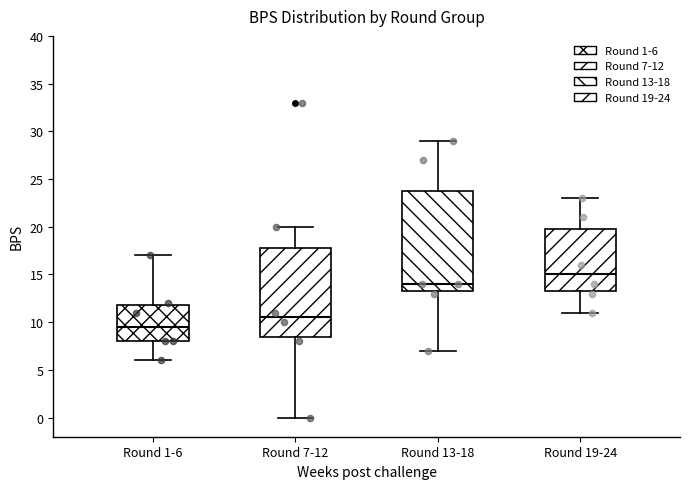

Reading left to right, read every box against the y-axis: the position of its median line, the range the box covers, and the ends of its whiskers. The values are not printed on the chart, so give them approximately, as read against the axis.

Round 1-6: median 9.5, box 8.0 to 12.0, whiskers 6.0 to 17.0
Round 7-12: median 10.5, box 8.5 to 18.0, whiskers 0.0 to 20.0
Round 13-18: median 14.0, box 13.5 to 24.0, whiskers 7.0 to 29.0
Round 19-24: median 15.0, box 13.5 to 20.0, whiskers 11.0 to 23.0